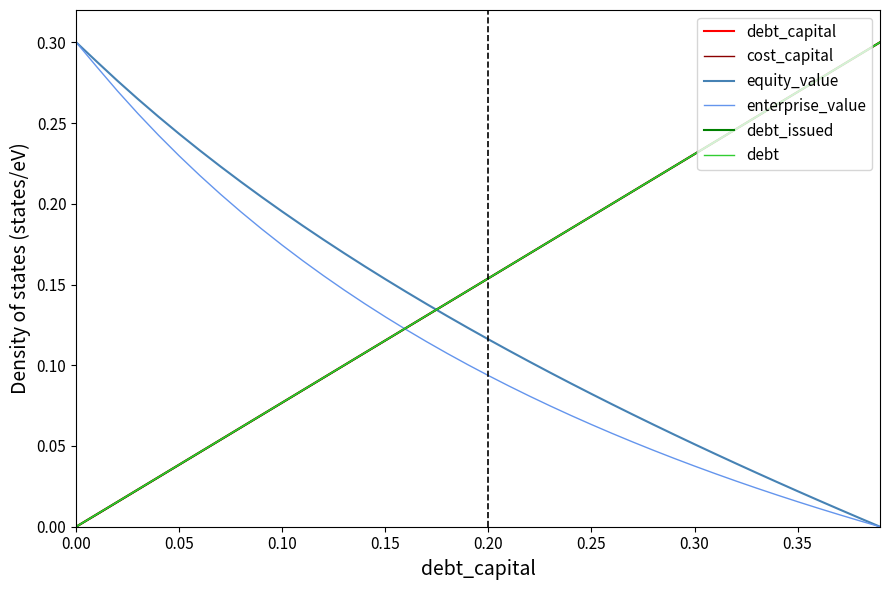

What is the highest value of the debt_capital series?

0.3